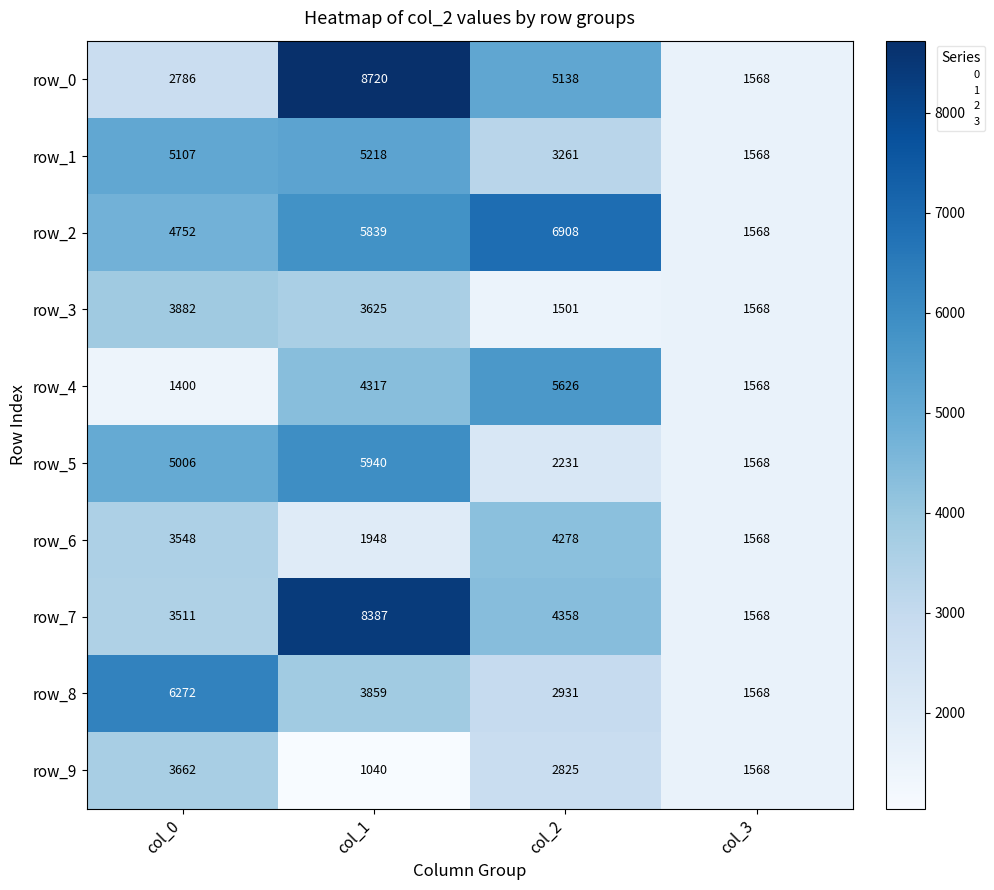

Reading left to right, transcribe all the data shown in this chart.

row_0: col_0=2786	col_1=8720	col_2=5138	col_3=1568
row_1: col_0=5107	col_1=5218	col_2=3261	col_3=1568
row_2: col_0=4752	col_1=5839	col_2=6908	col_3=1568
row_3: col_0=3882	col_1=3625	col_2=1501	col_3=1568
row_4: col_0=1400	col_1=4317	col_2=5626	col_3=1568
row_5: col_0=5006	col_1=5940	col_2=2231	col_3=1568
row_6: col_0=3548	col_1=1948	col_2=4278	col_3=1568
row_7: col_0=3511	col_1=8387	col_2=4358	col_3=1568
row_8: col_0=6272	col_1=3859	col_2=2931	col_3=1568
row_9: col_0=3662	col_1=1040	col_2=2825	col_3=1568